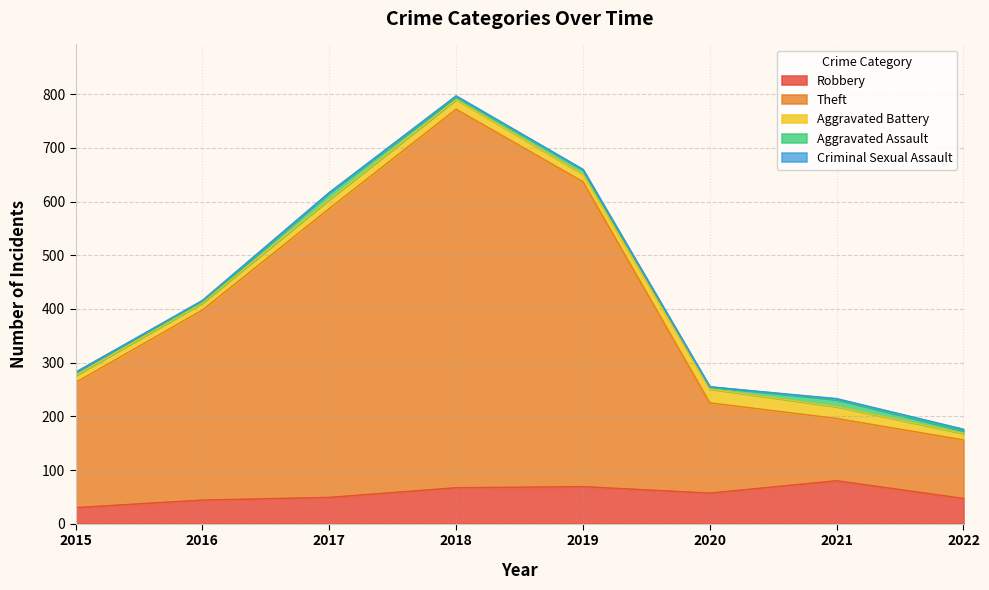

At how many categories does at least one series exceed 395?

3